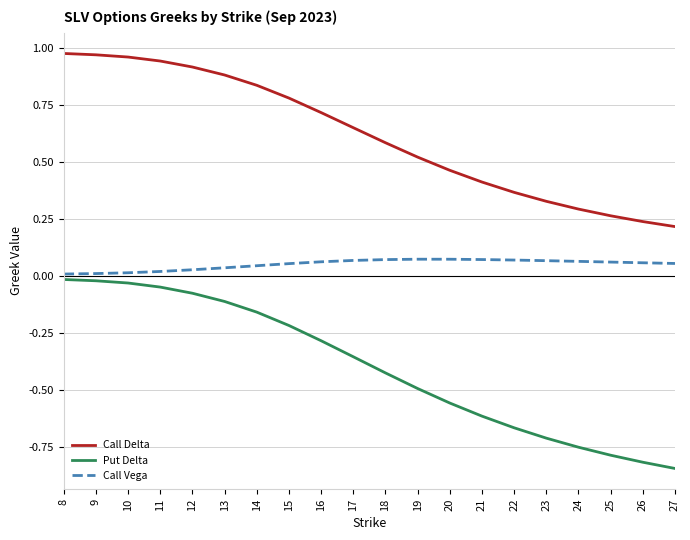

Which series changed the most between 15 and 20?

Put Delta